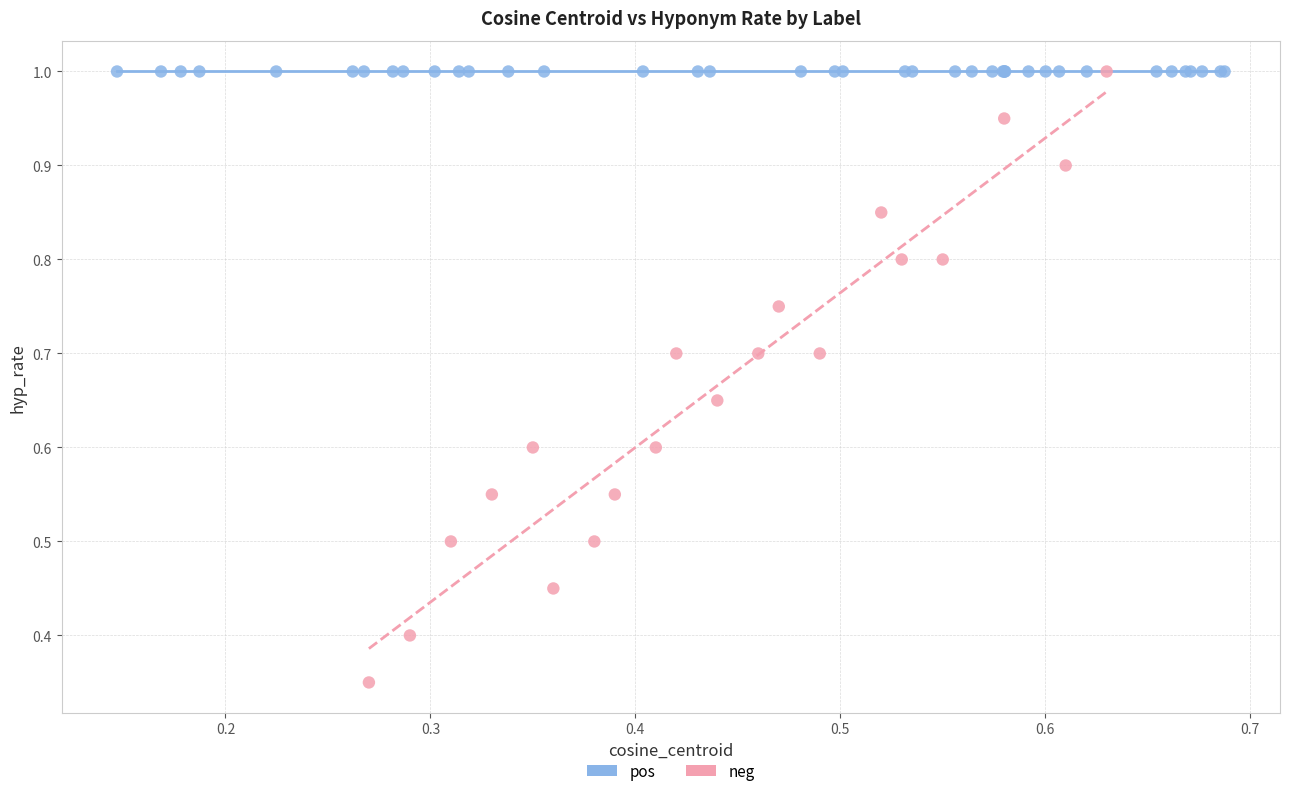

Which series contains the lowest Y value?

neg